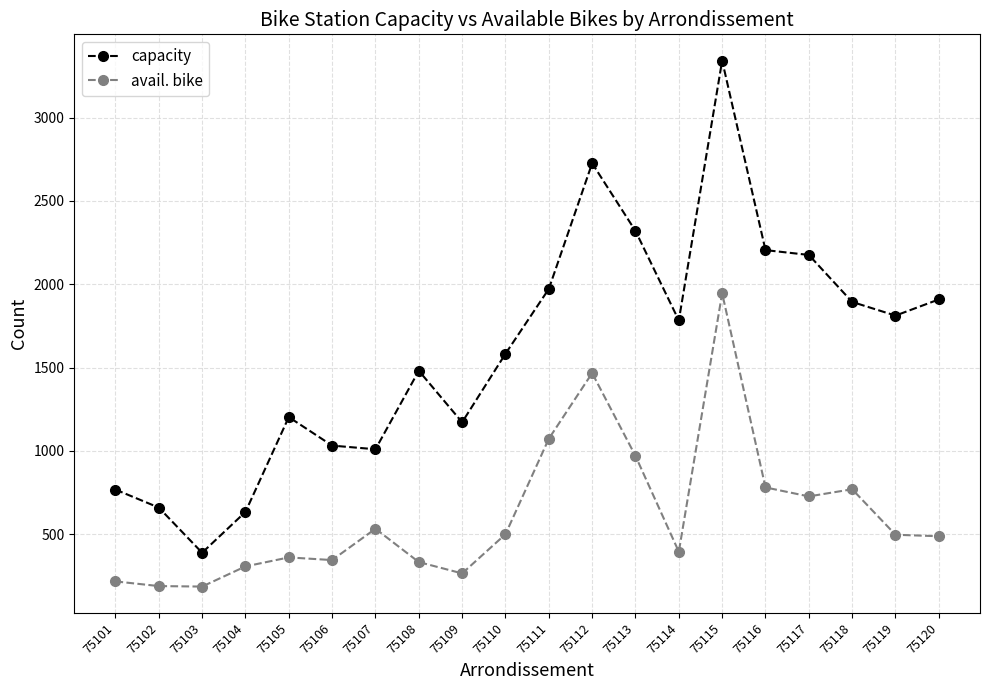

Which category has the highest value in the avail. bike series?

75115